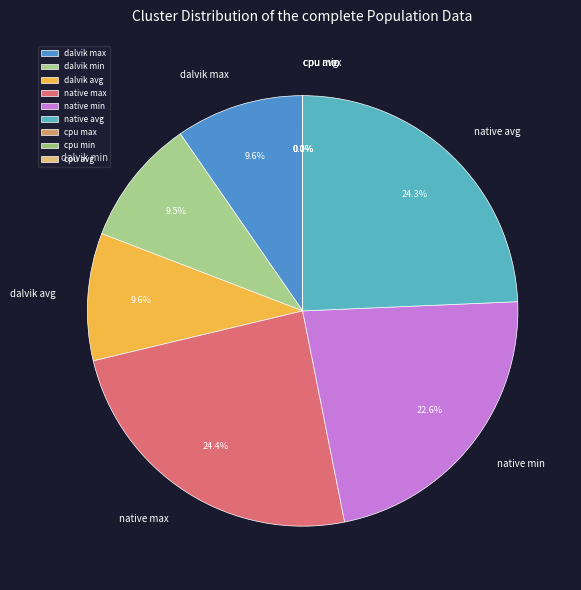

Approximately how many times larger is the value at dalvik avg compared to dalvik max?

1.0